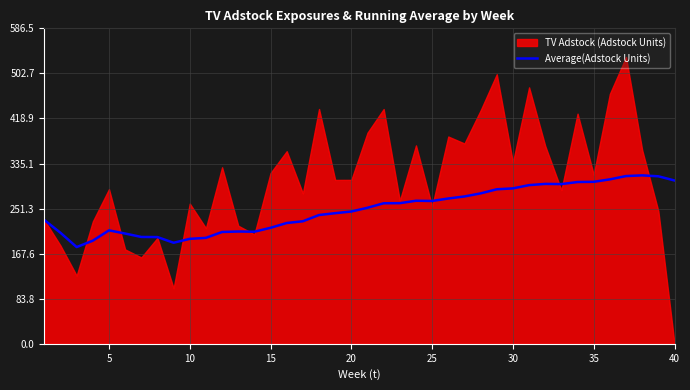

Reading right to left, list all the values displayed in this chart.

303.6	311.4	313.1	311.8	305.7	301.1	300.8	296.9	297.3	295.0	288.9	287.3	279.6	273.9	270.1	265.5	265.9	261.5	261.2	252.9	245.9	242.8	239.4	227.8	224.6	215.7	208.4	208.8	207.9	196.9	195.1	187.8	198.4	198.6	205.0	210.9	191.7	179.8	206.3	230.1